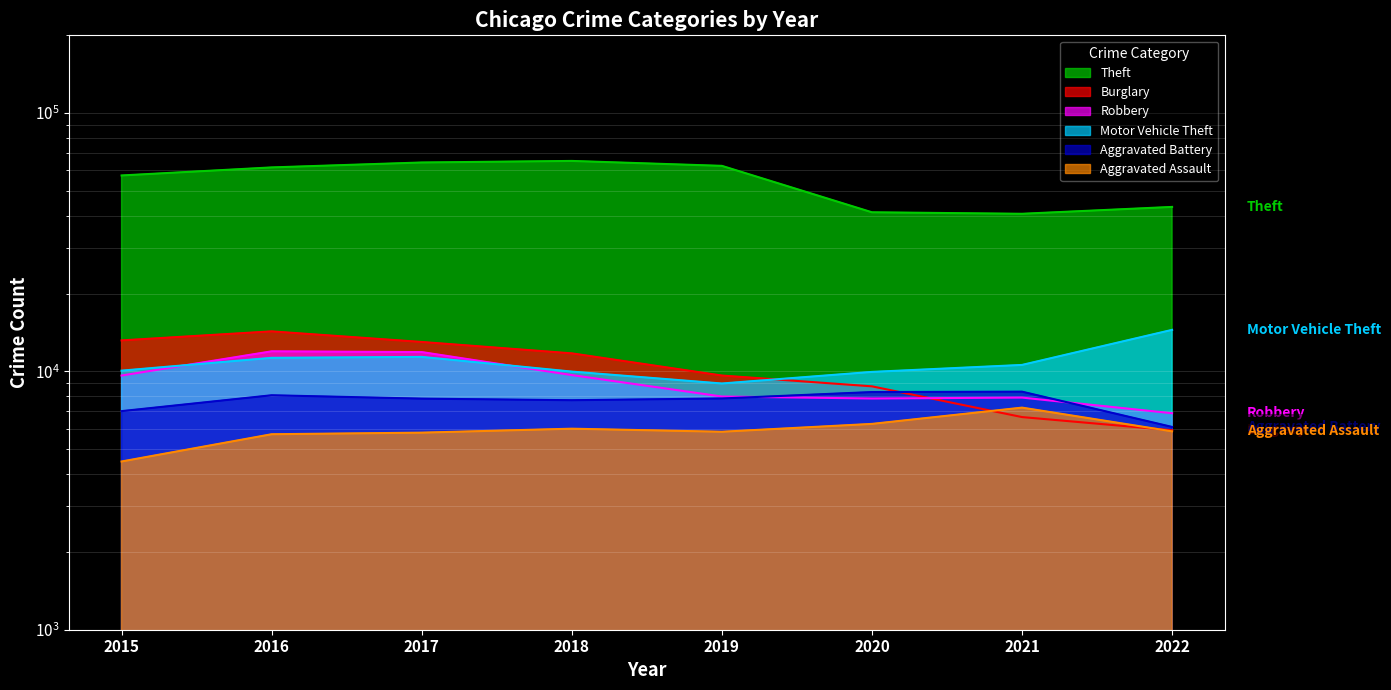

What is the sum of all Motor Vehicle Theft values?

86726